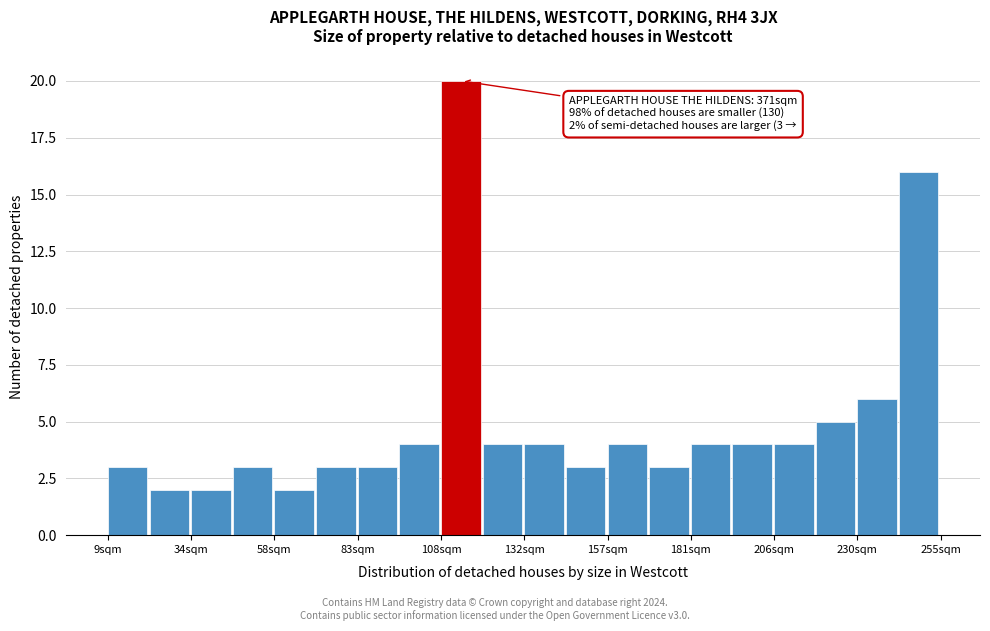

Read against the x-axis, roughly where is the centre of the tallest bar?

115